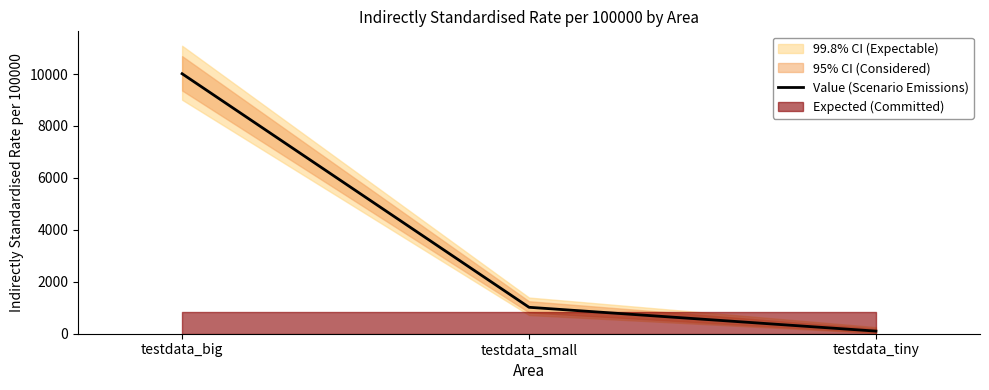

What is the sum of the values at testdata_tiny and testdata_big?

10111.8